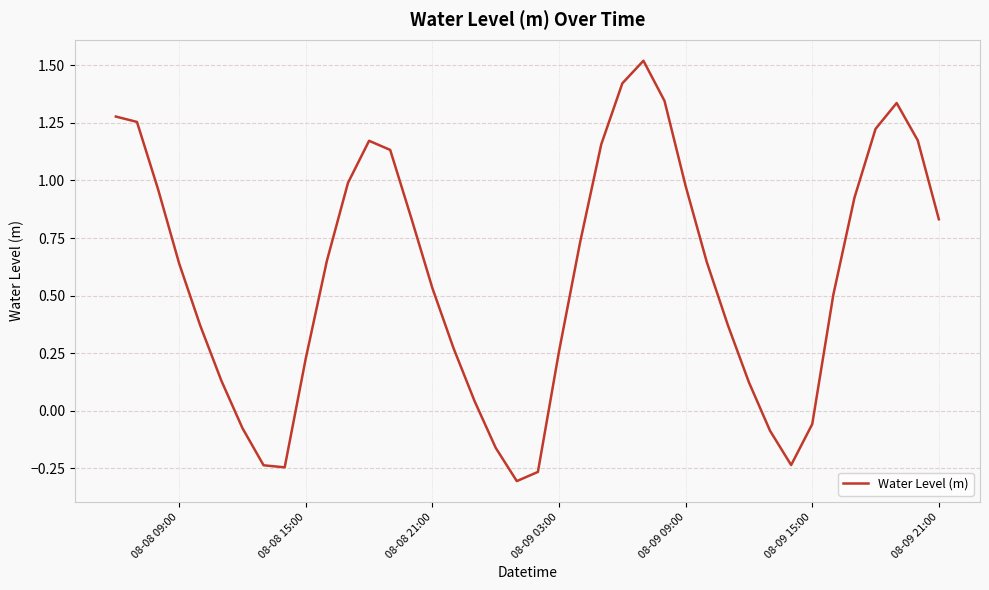

What is the maximum value shown in the chart?

1.5